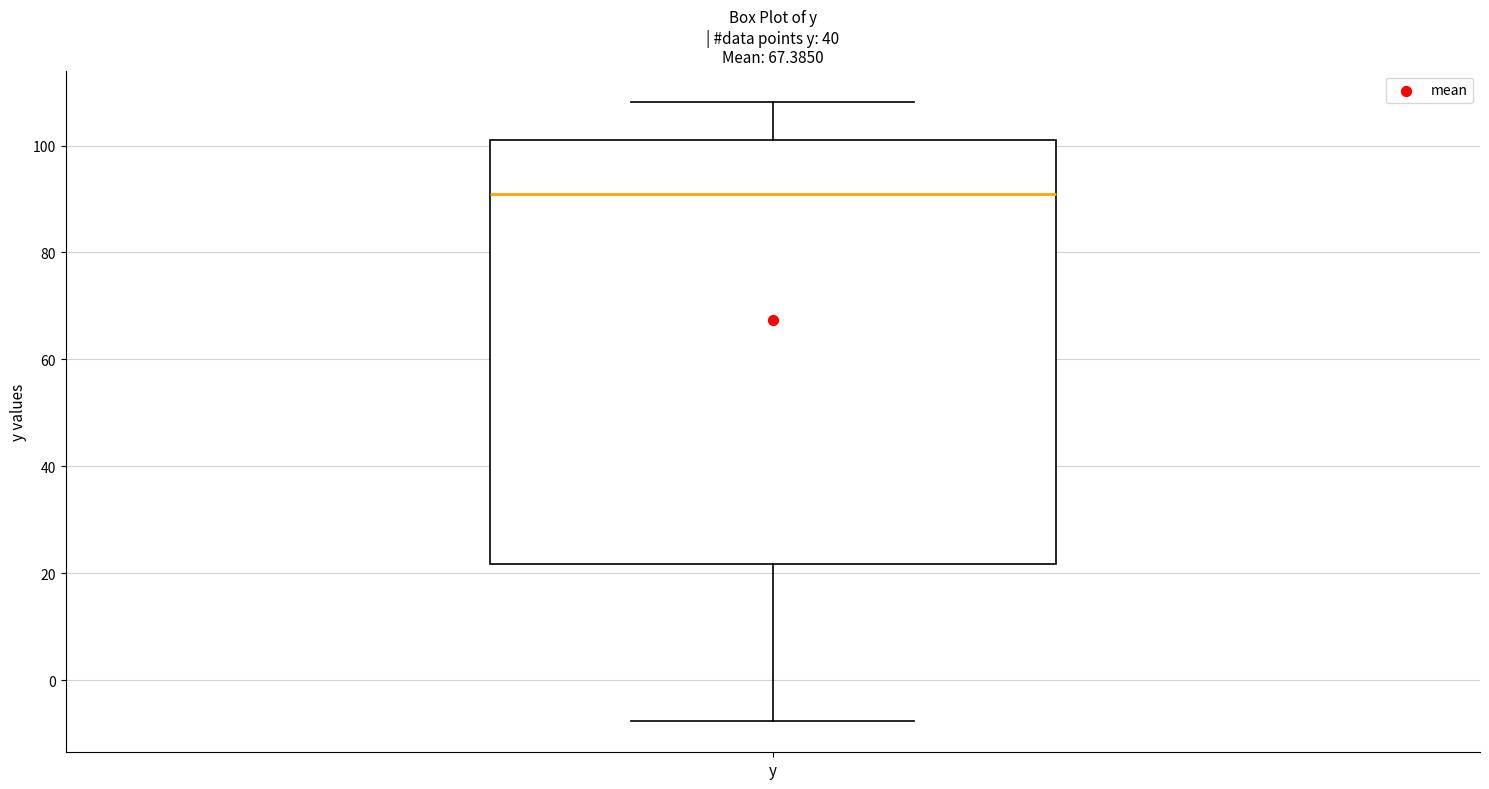

Where does the median line of the box for y sit on the y-axis? The values are not printed on the chart, so give them approximately, as read against the axis.

90